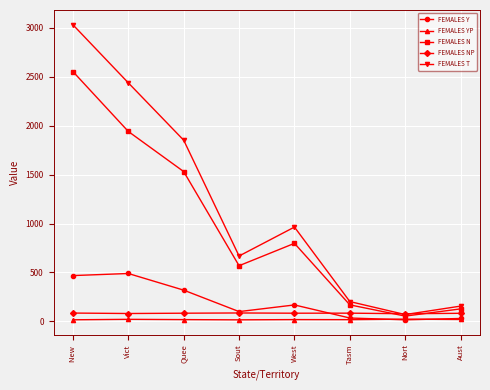

Count the number of data series in this chart.

5